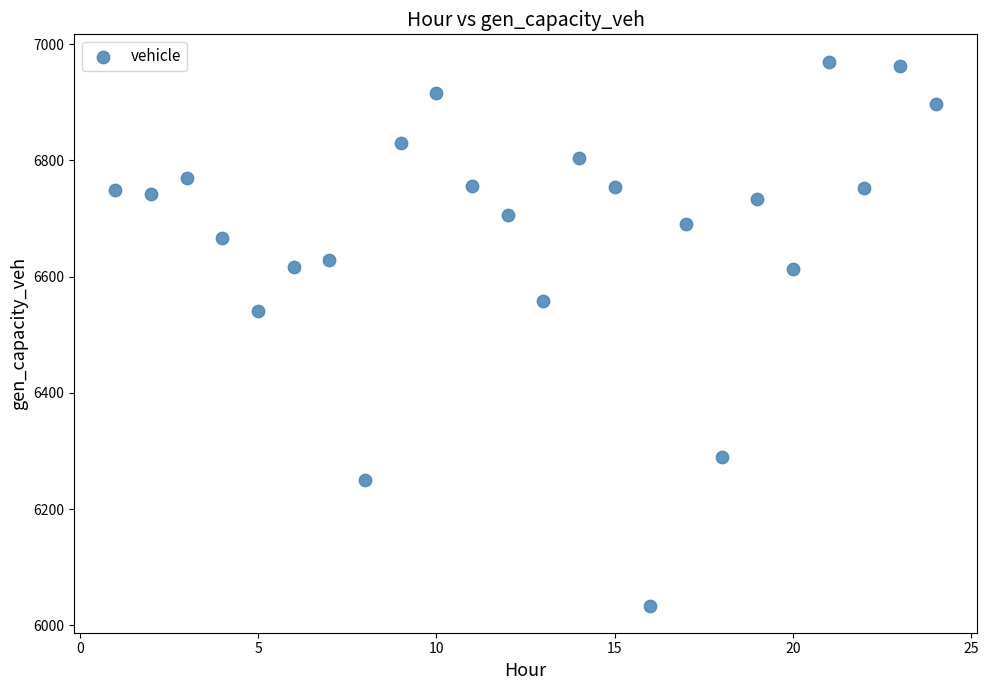

What is the range of X values (max minus min)?

23.0